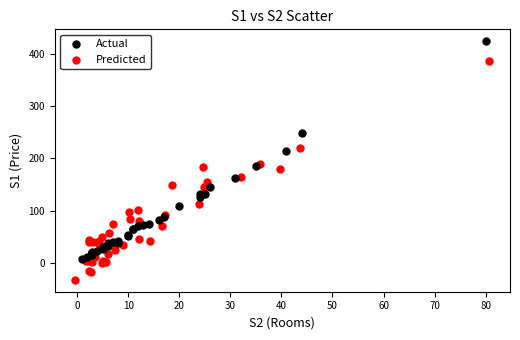

Which series reaches the minimum Y coordinate?

Predicted